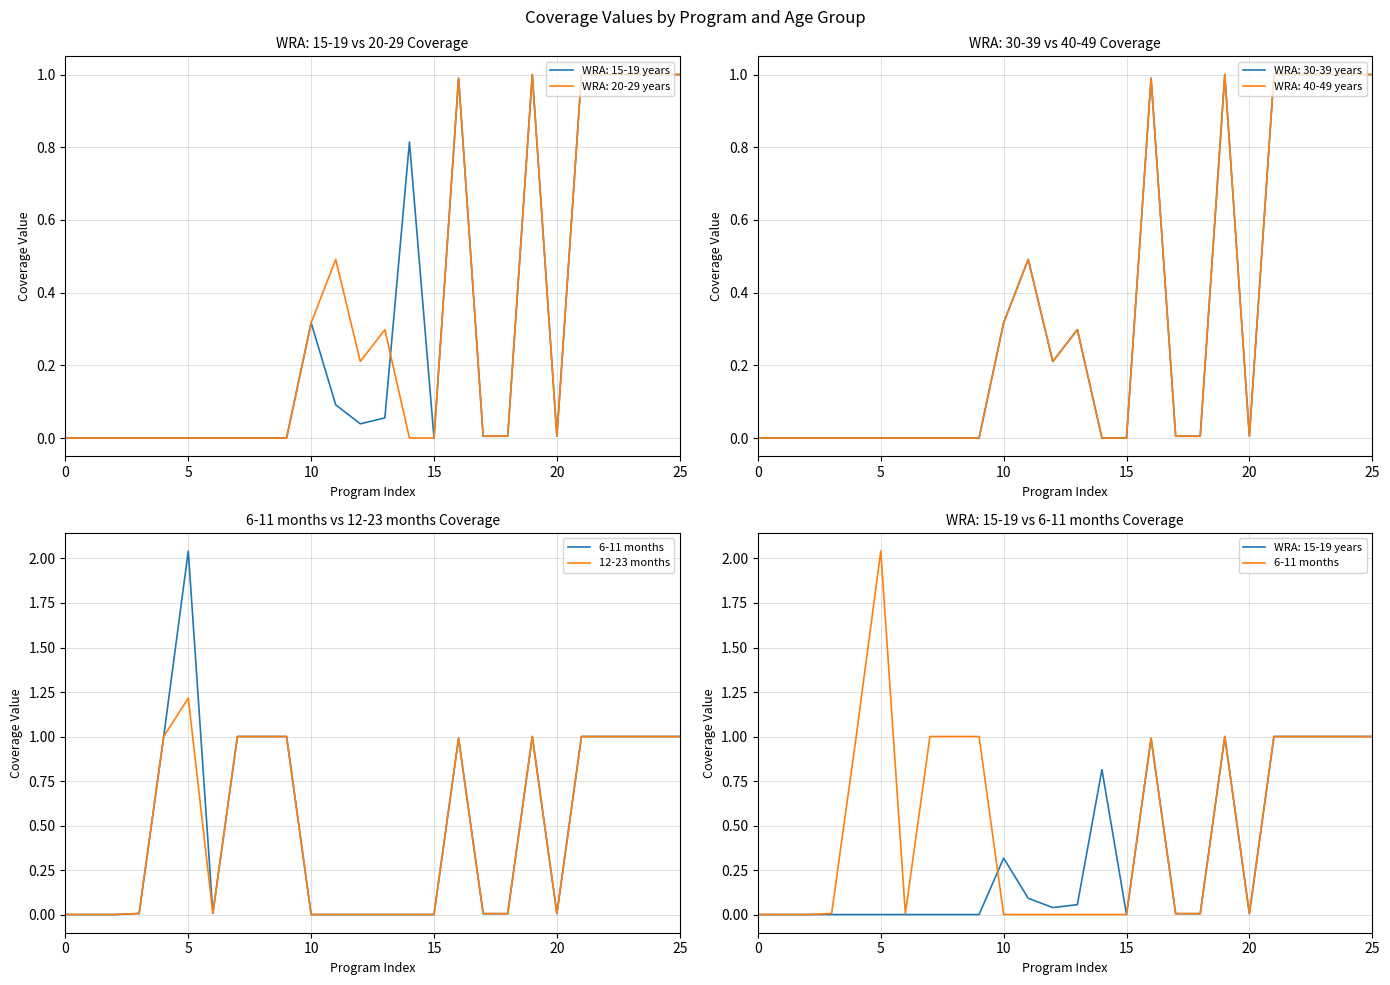

At which category is the sum across all series the highest?

5